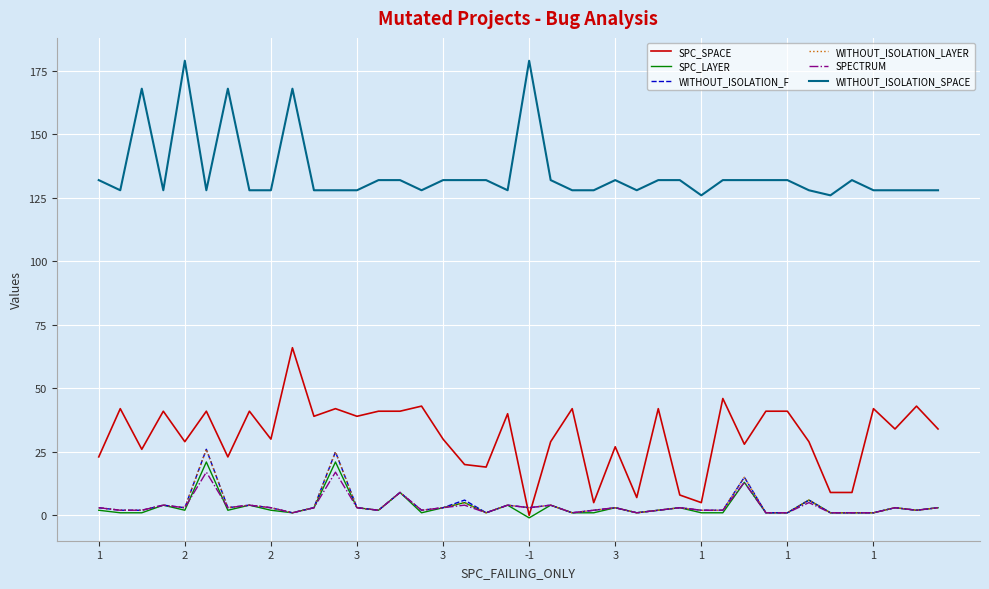

What is the maximum value shown in the chart?

179